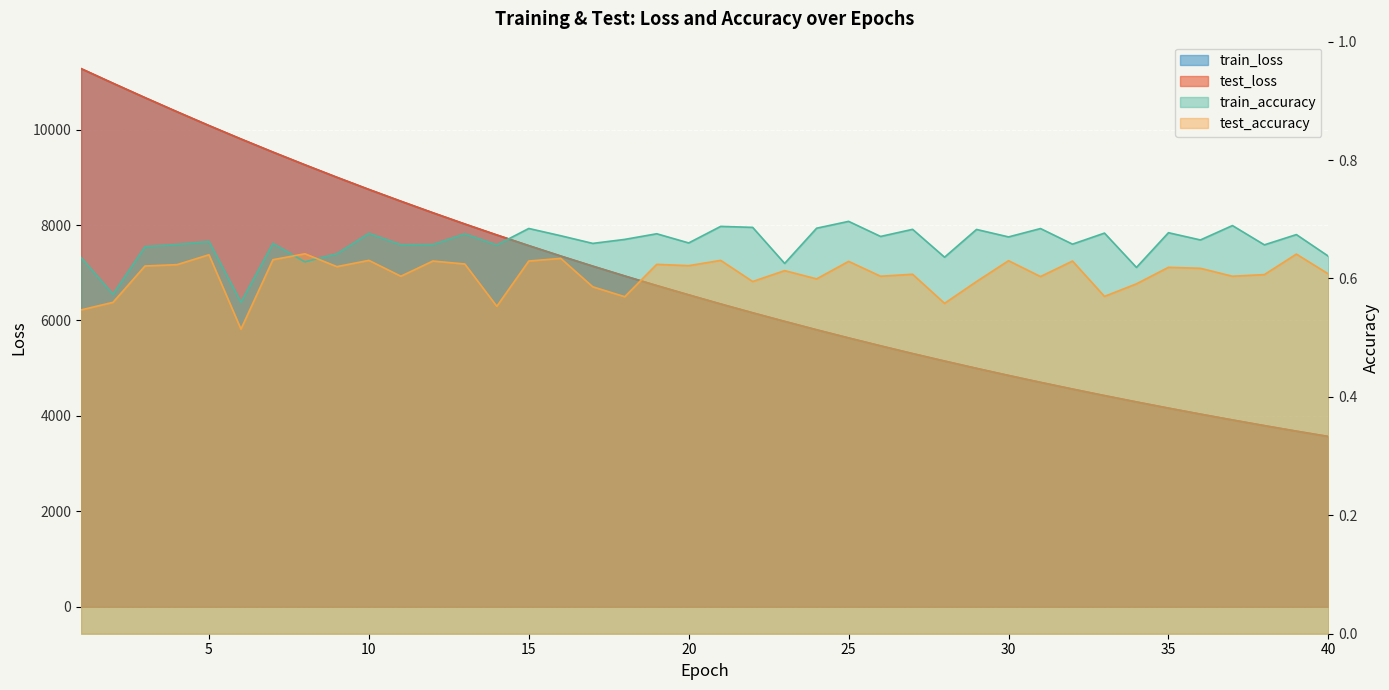

What is the sum of the train_loss values at 19 and 36?

10768.7